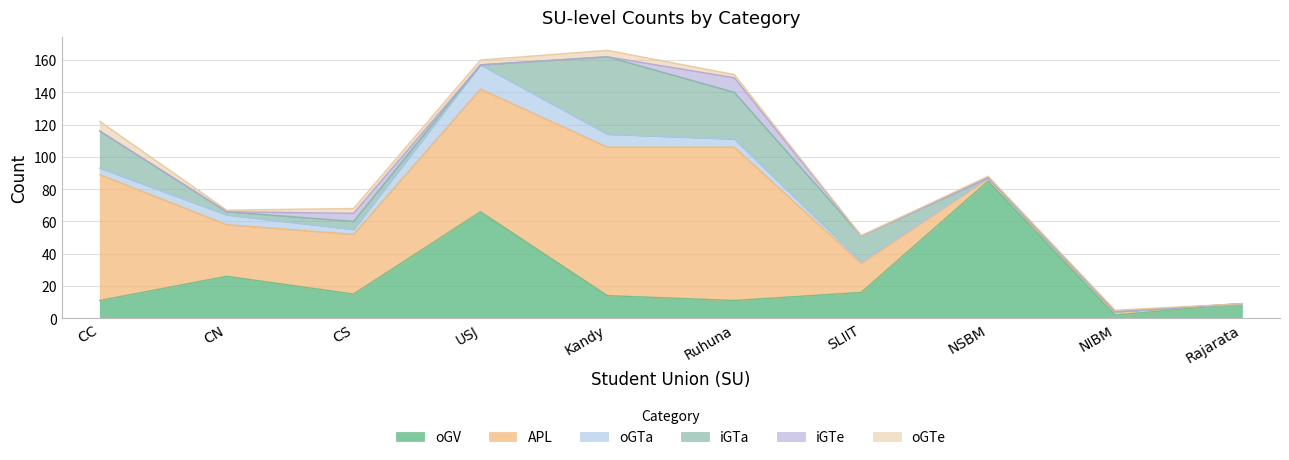

Which category has the highest value across all series?

Ruhuna